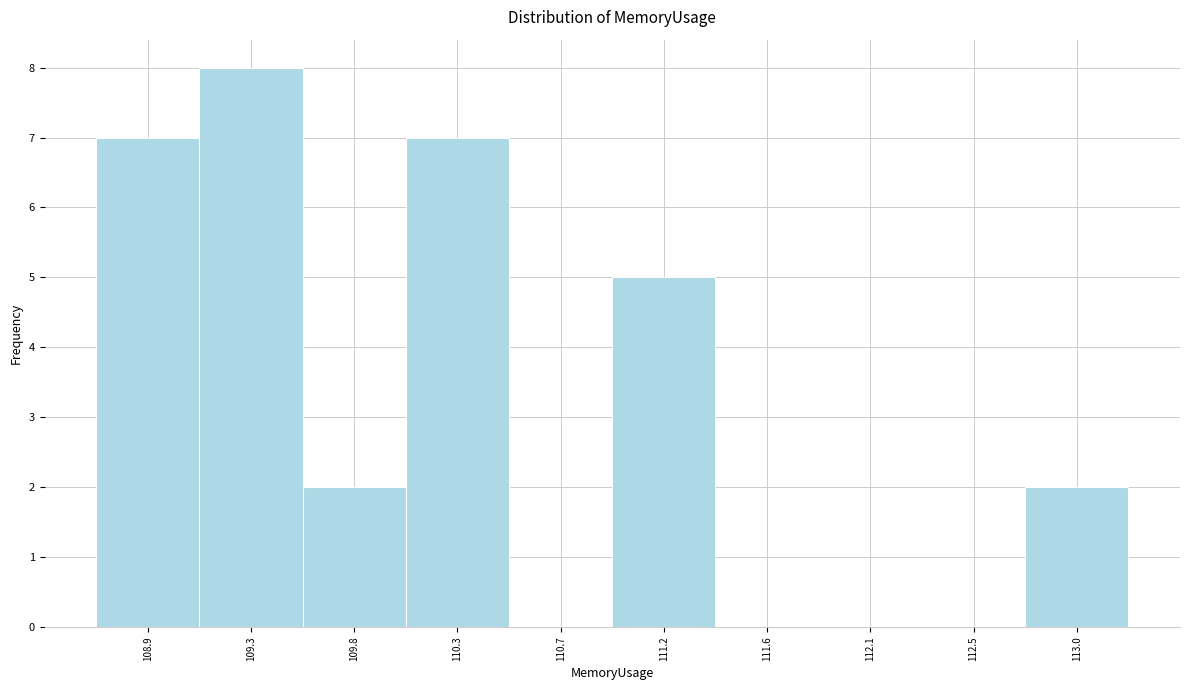

Reading left to right, transcribe this chart: for each bar, give the range it covers on the x-axis and its height. Neither the bar edges nor the heights are printed on the chart, so give them approximately, as read against the axes.

108.65 to 109.10: 7
109.10 to 109.55: 8
109.55 to 110.05: 2
110.05 to 110.50: 7
110.50 to 110.95: 0
110.95 to 111.40: 5
111.40 to 111.85: 0
111.85 to 112.30: 0
112.30 to 112.75: 0
112.75 to 113.20: 2